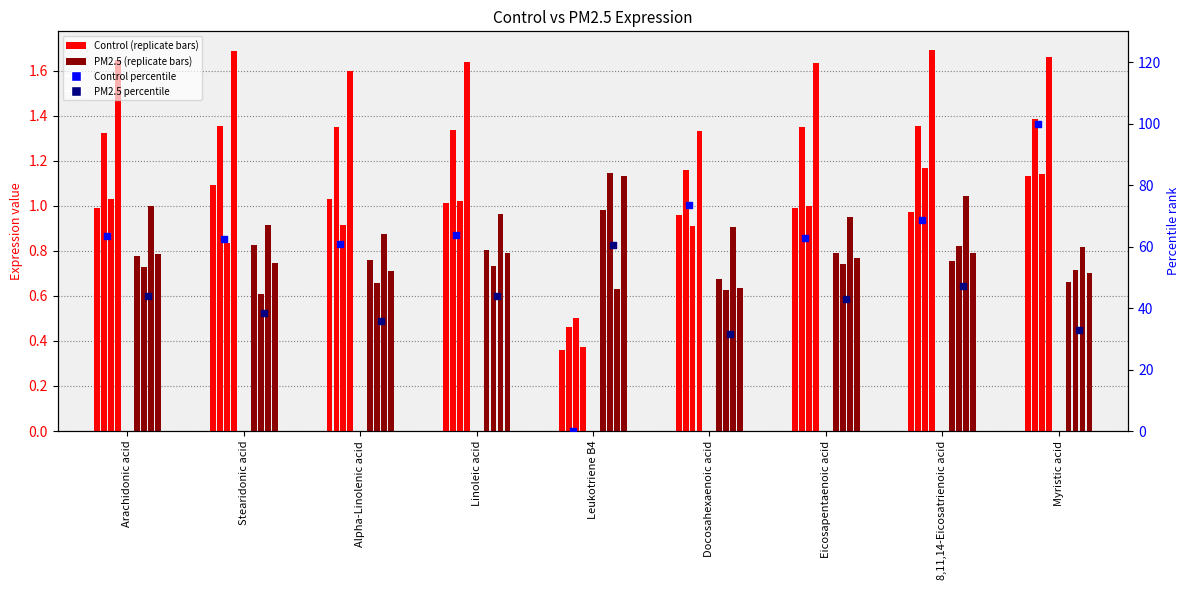

Is the value of PM2.5 percentile at Docosahexaenoic acid greater than the value of Control percentile at Leukotriene B4?

Yes